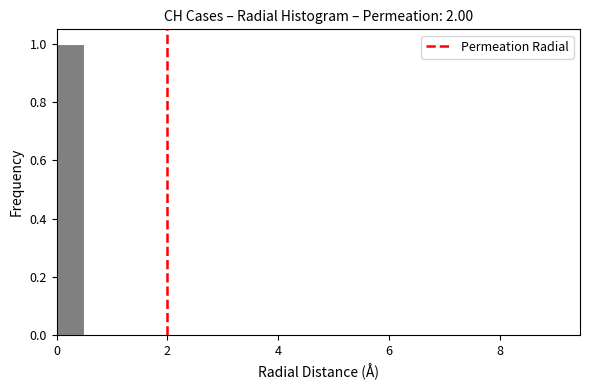

Read against the x-axis, roughly where is the centre of the tallest bar?

0.2